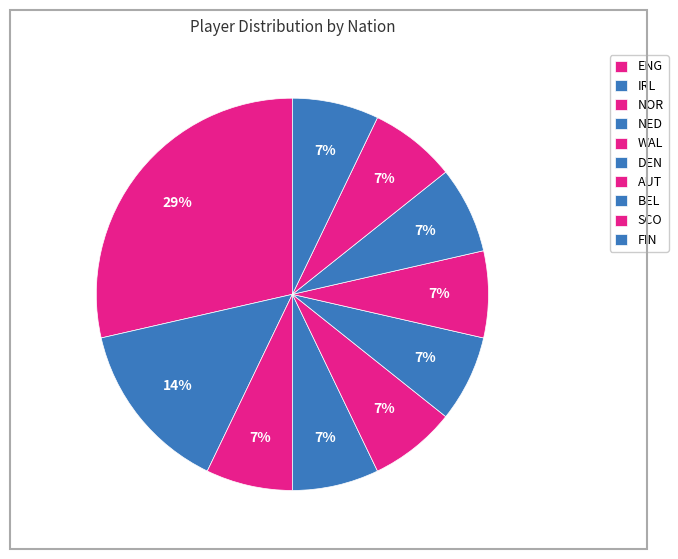

Is there a majority slice in this chart?

No